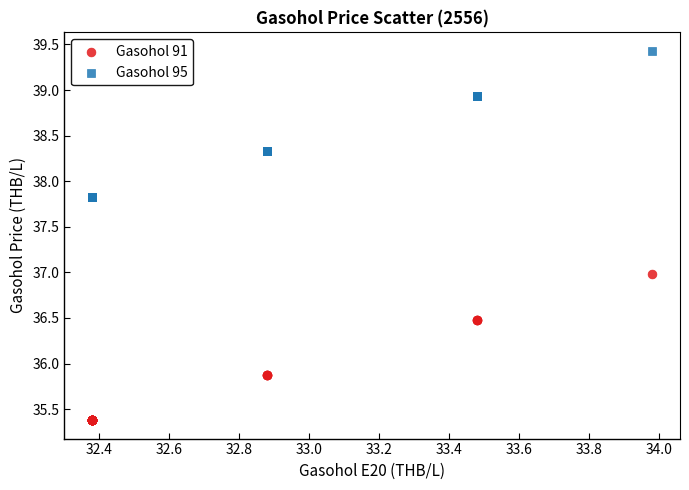

What are all the series names shown in the legend?

Gasohol 91, Gasohol 95